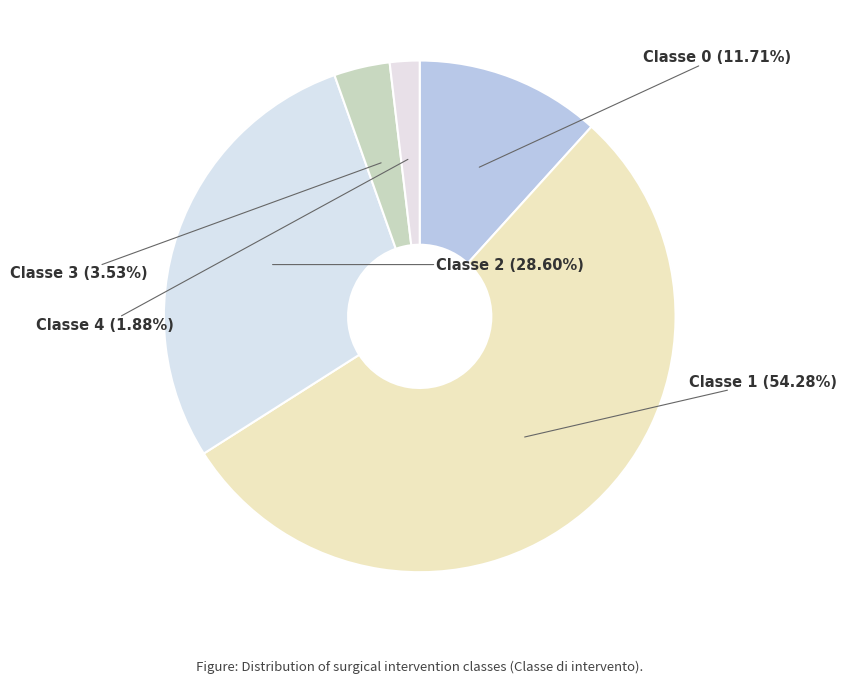

Which slice is the largest?

Classe 1